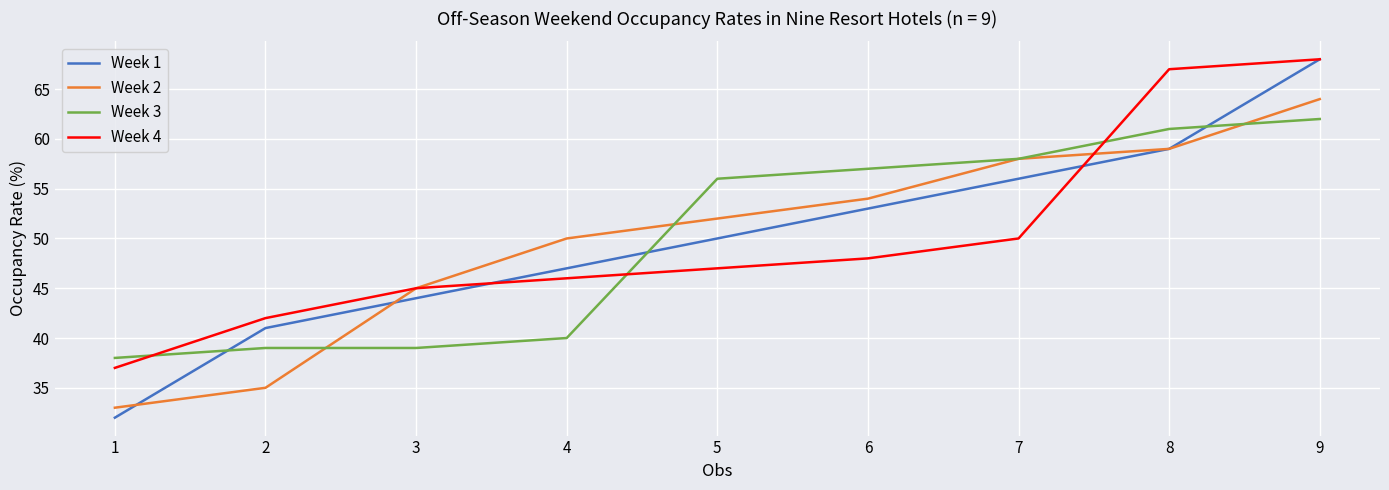

Where do Week 4 and Week 3 first cross each other?

1 and 2